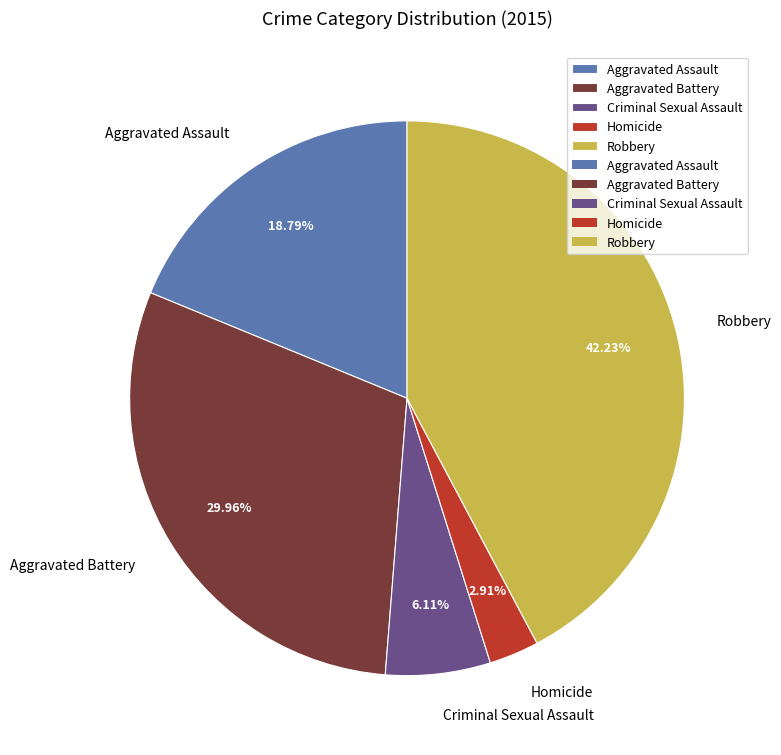

Count the number of slices in the pie.

5